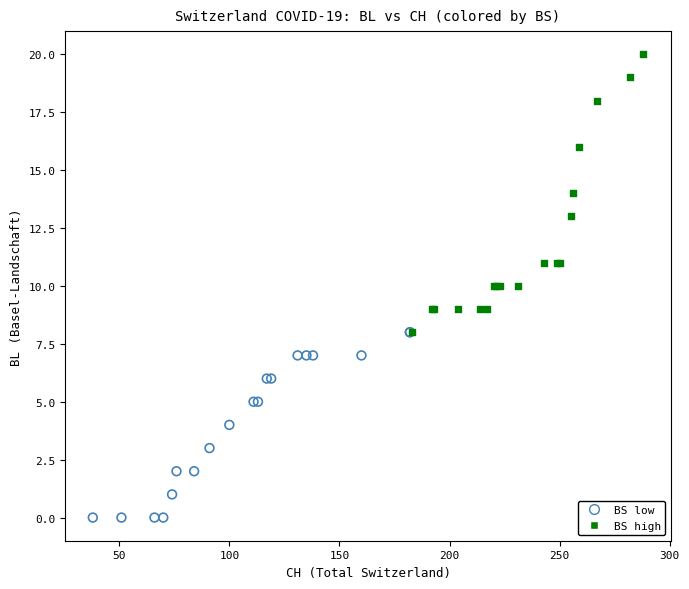

Which series contains the highest Y value?

BS high